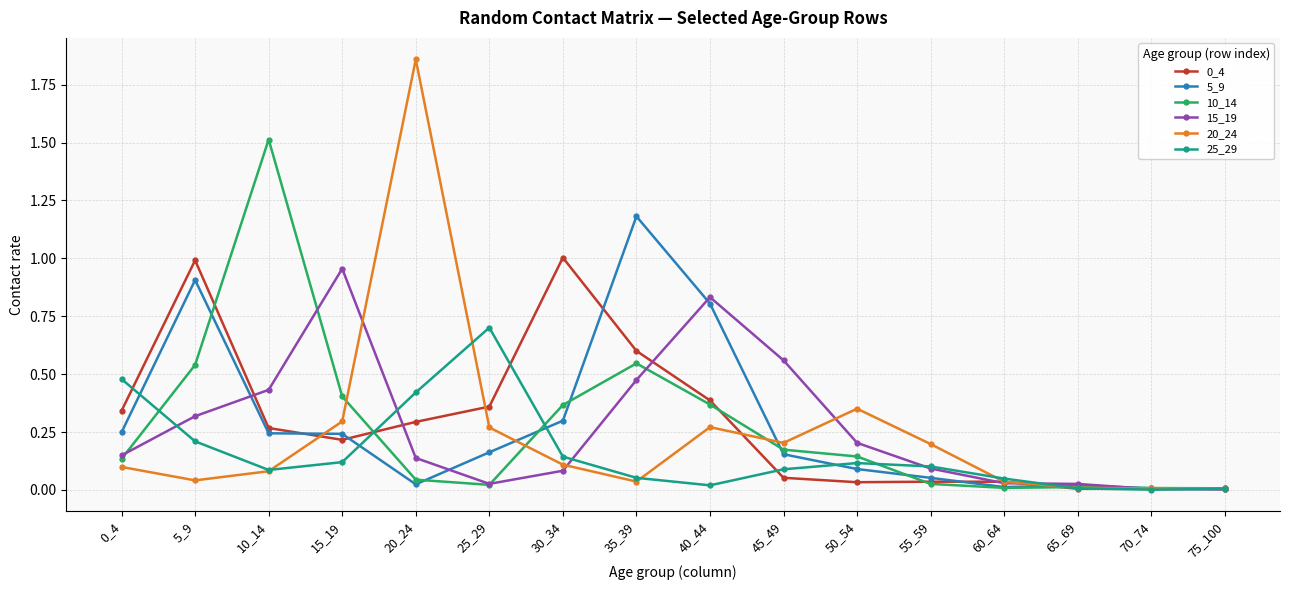

True or false: 20_24 has more than 1 points higher than both neighbors.

True